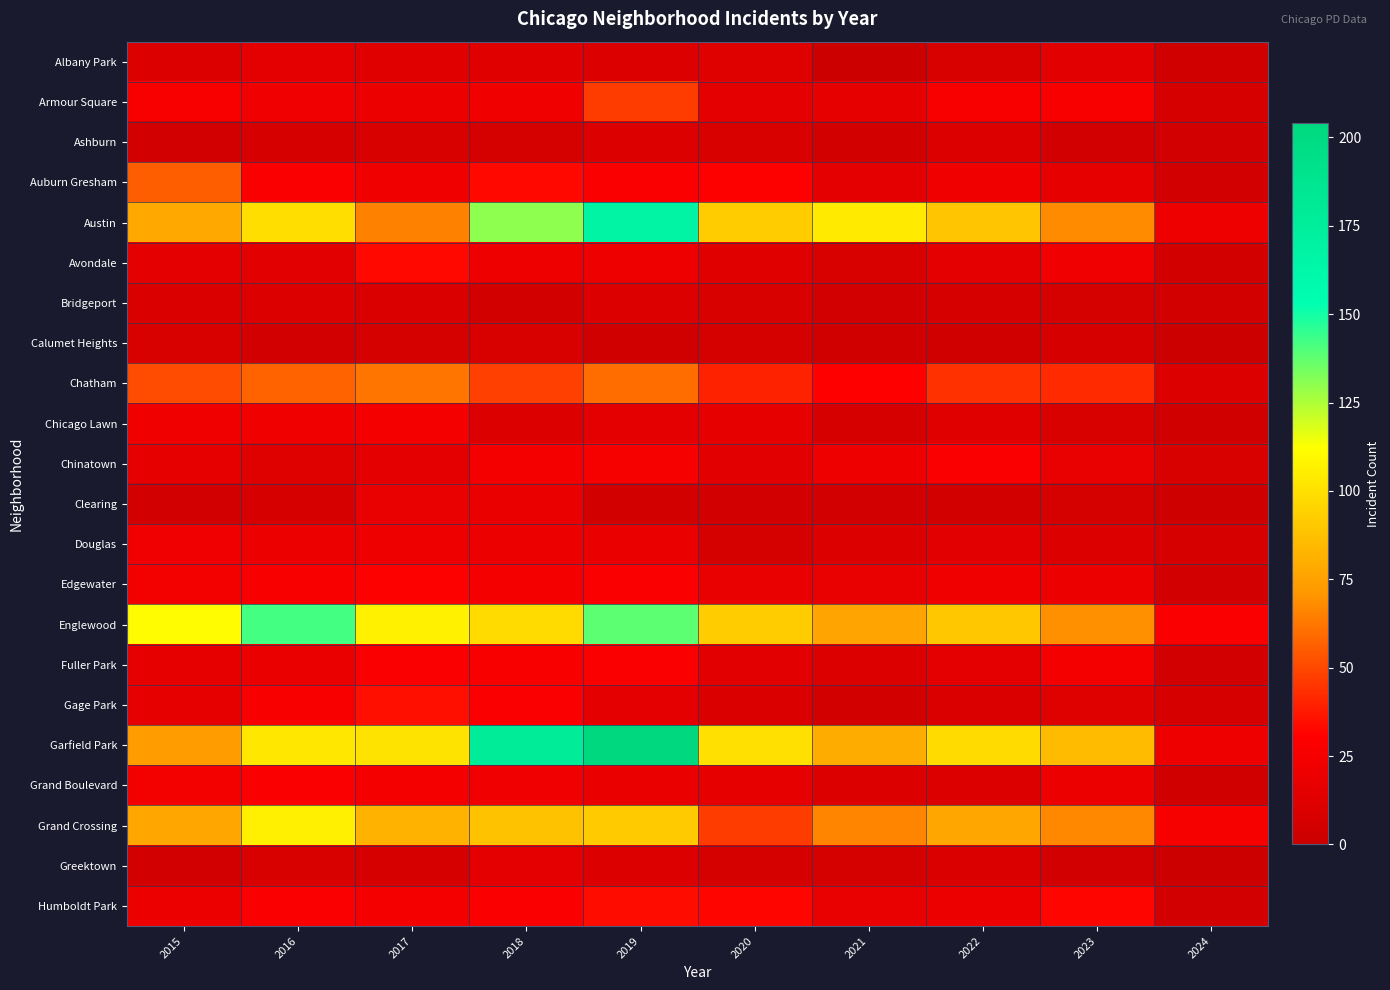

Reading left to right, what are all the values shown in this chart?

Albany Park: 2015=10	2016=15	2017=13	2018=13	2019=10	2020=12	2021=1	2022=8	2023=14	2024=3
Armour Square: 2015=27	2016=22	2017=20	2018=23	2019=47	2020=15	2021=16	2022=27	2023=27	2024=7
Ashburn: 2015=4	2016=7	2017=8	2018=6	2019=11	2020=8	2021=5	2022=11	2023=4	2024=4
Auburn Gresham: 2015=56	2016=28	2017=23	2018=33	2019=29	2020=30	2021=15	2022=23	2023=16	2024=4
Austin: 2015=78	2016=99	2017=65	2018=130	2019=167	2020=92	2021=104	2022=89	2023=68	2024=21
Avondale: 2015=15	2016=14	2017=33	2018=21	2019=21	2020=13	2021=8	2022=15	2023=22	2024=5
Bridgeport: 2015=9	2016=11	2017=9	2018=5	2019=10	2020=8	2021=4	2022=7	2023=6	2024=5
Calumet Heights: 2015=8	2016=4	2017=6	2018=8	2019=3	2020=6	2021=3	2022=3	2023=7	2024=1
Chatham: 2015=51	2016=57	2017=62	2018=48	2019=60	2020=40	2021=31	2022=44	2023=42	2024=11
Chicago Lawn: 2015=23	2016=23	2017=25	2018=11	2019=15	2020=17	2021=7	2022=13	2023=8	2024=3
Chinatown: 2015=17	2016=12	2017=15	2018=25	2019=26	2020=14	2021=21	2022=28	2023=18	2024=8
Clearing: 2015=4	2016=7	2017=18	2018=19	2019=5	2020=4	2021=4	2022=5	2023=6	2024=2
Douglas: 2015=22	2016=20	2017=21	2018=20	2019=19	2020=6	2021=10	2022=14	2023=11	2024=7
Edgewater: 2015=24	2016=27	2017=30	2018=25	2019=29	2020=18	2021=18	2022=23	2023=20	2024=4
Englewood: 2015=111	2016=142	2017=107	2018=98	2019=138	2020=92	2021=76	2022=90	2023=69	2024=29
Fuller Park: 2015=16	2016=19	2017=29	2018=27	2019=29	2020=14	2021=10	2022=15	2023=25	2024=4
Gage Park: 2015=17	2016=27	2017=35	2018=28	2019=15	2020=9	2021=5	2022=9	2023=12	2024=7
Garfield Park: 2015=73	2016=103	2017=101	2018=178	2019=204	2020=100	2021=79	2022=98	2023=85	2024=21
Grand Boulevard: 2015=24	2016=29	2017=25	2018=22	2019=19	2020=16	2021=10	2022=11	2023=20	2024=3
Grand Crossing: 2015=77	2016=106	2017=82	2018=88	2019=91	2020=47	2021=66	2022=77	2023=67	2024=26
Greektown: 2015=4	2016=8	2017=7	2018=15	2019=11	2020=6	2021=6	2022=9	2023=4	2024=1
Humboldt Park: 2015=20	2016=28	2017=25	2018=28	2019=34	2020=32	2021=18	2022=20	2023=32	2024=4